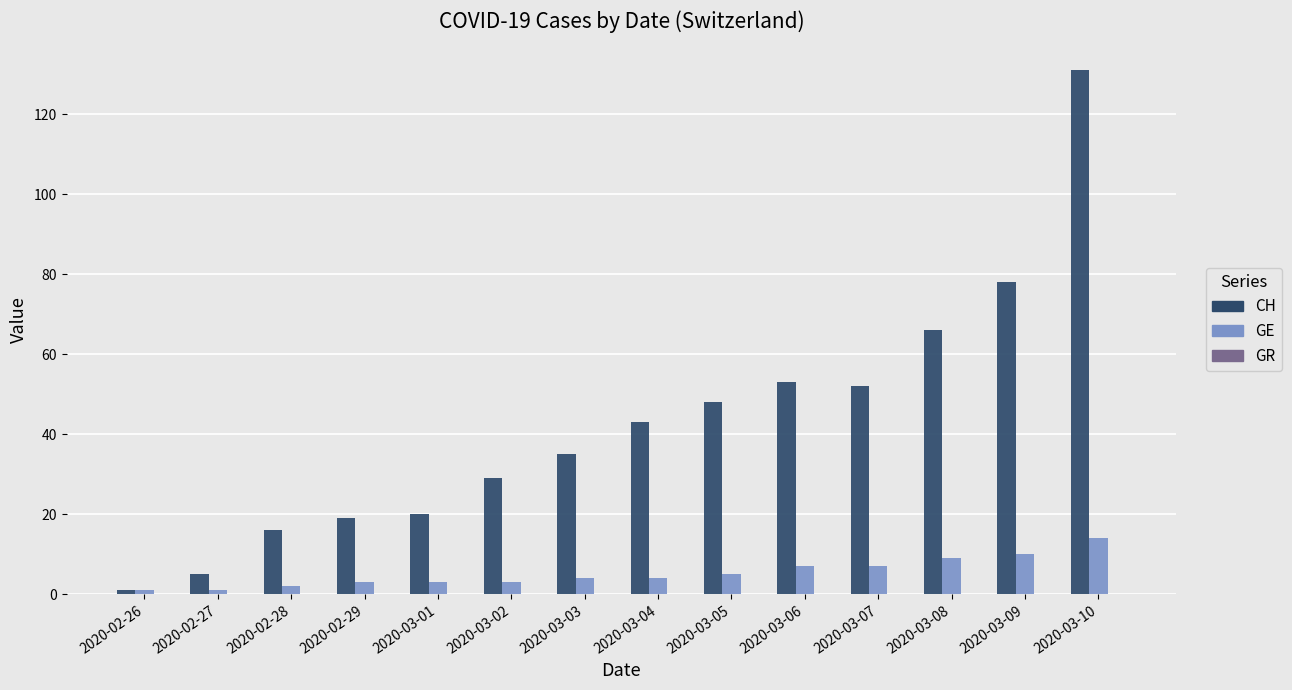

What is the sum of all CH values?

596